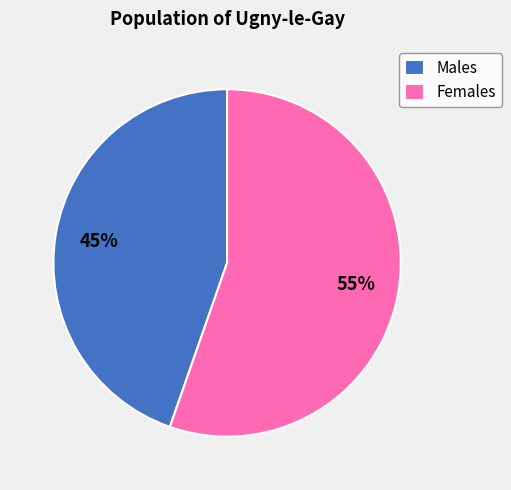

Which slice is the smallest?

Males